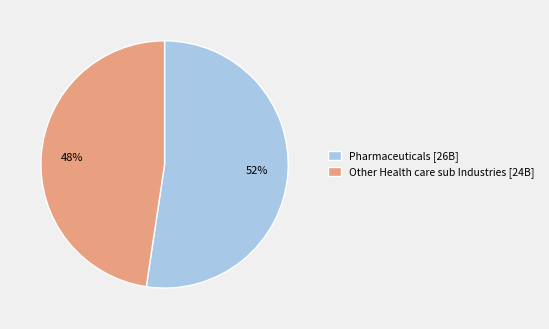

Is the sum of Other Health care sub Industries [24B] and Pharmaceuticals [26B] greater than half?

Yes